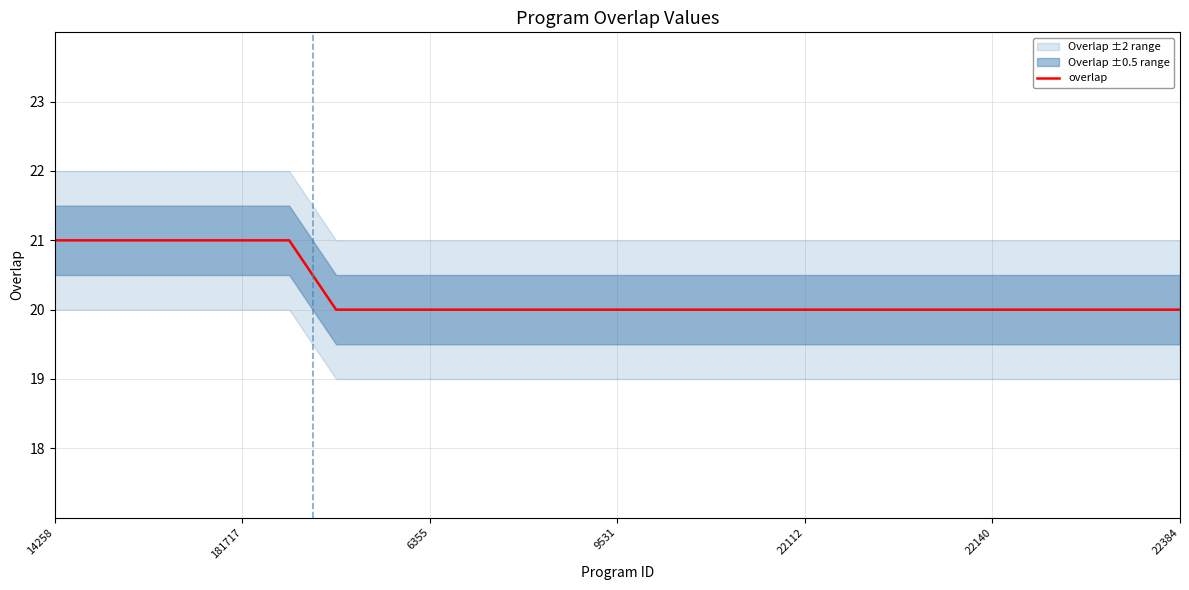

What is the sum of all values?

506